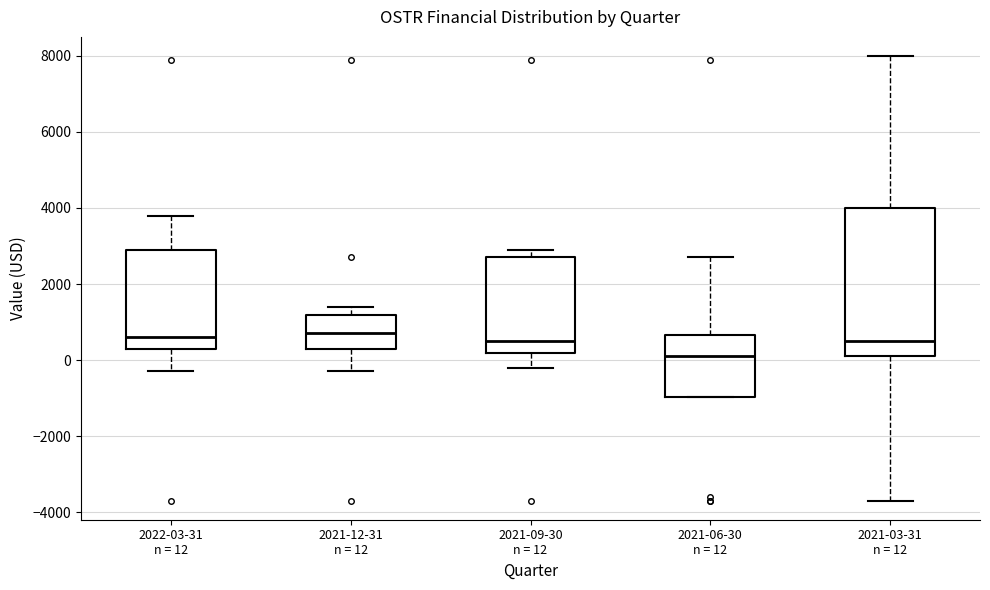

Which box is the tallest, from its lower edge to its upper edge?

2021-03-31 n = 12